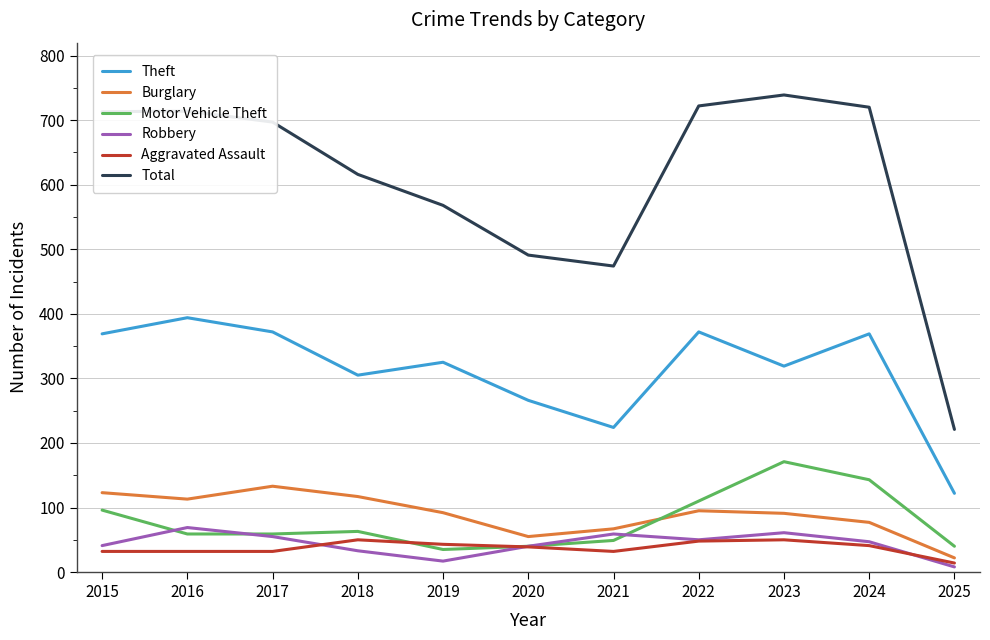

What is the total value across all series at 2020?

931